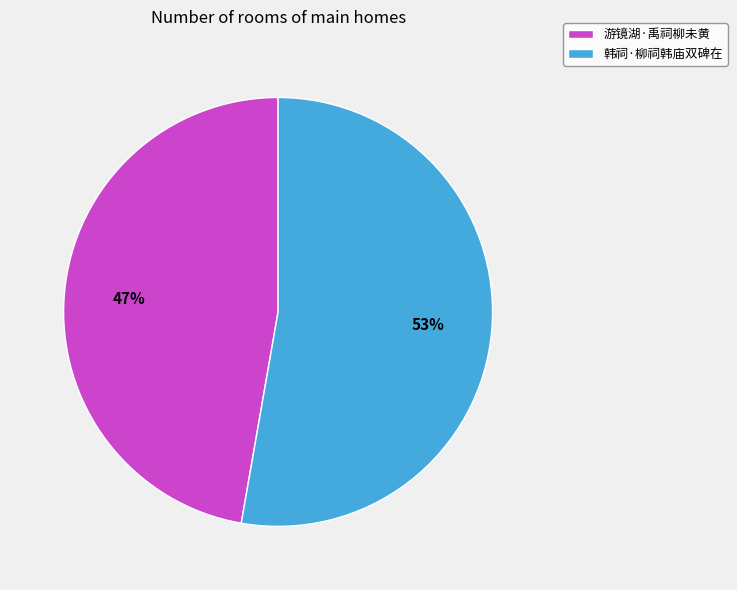

To the nearest percent, what is the combined percentage of 韩祠·柳祠韩庙双碑在 and 游镜湖·禹祠柳未黄?

100%